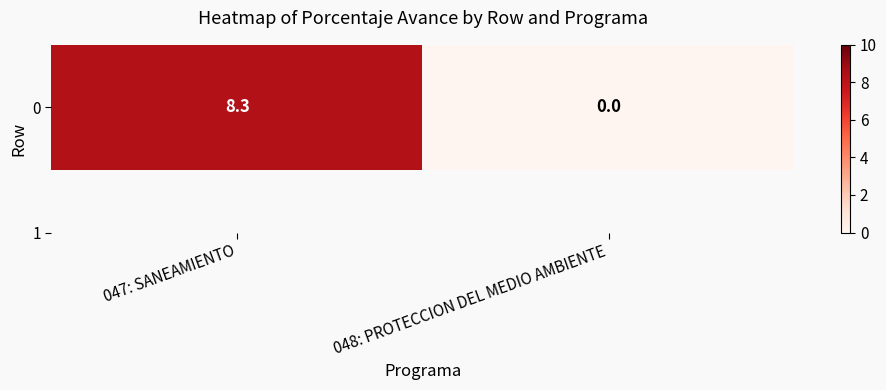

Rank the categories by value from highest to lowest.

047: SANEAMIENTO, 048: PROTECCION DEL MEDIO AMBIENTE